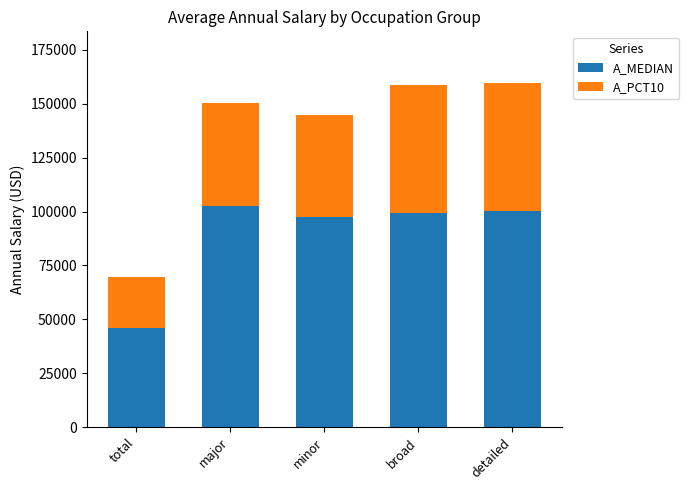

Are the bars horizontal?

No